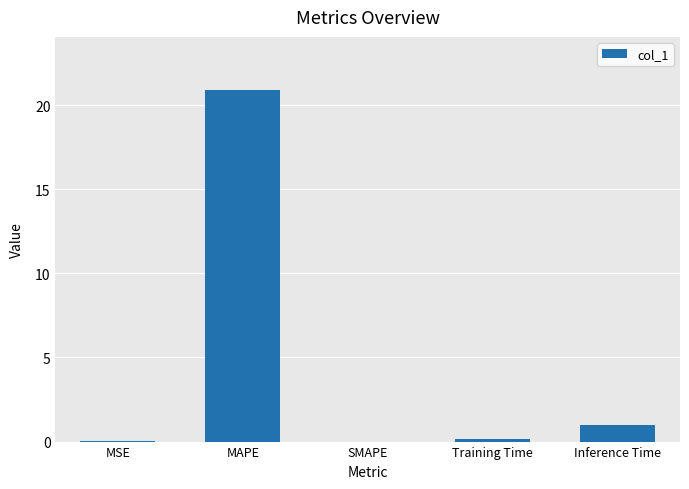

Is it true that the value at Inference Time is 1.0?

True